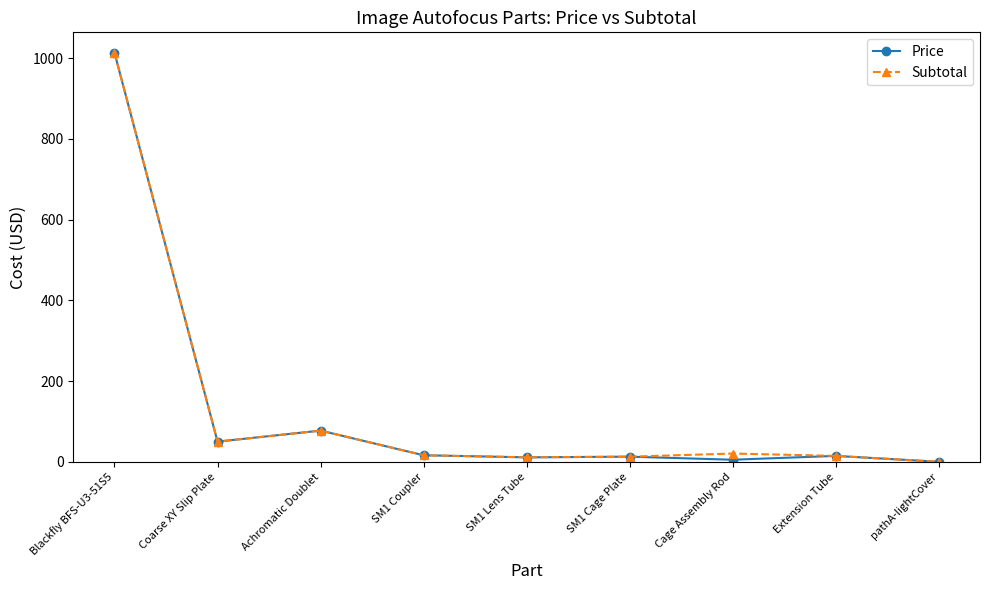

At which category is the sum across all series the highest?

Blackfly BFS-U3-51S5